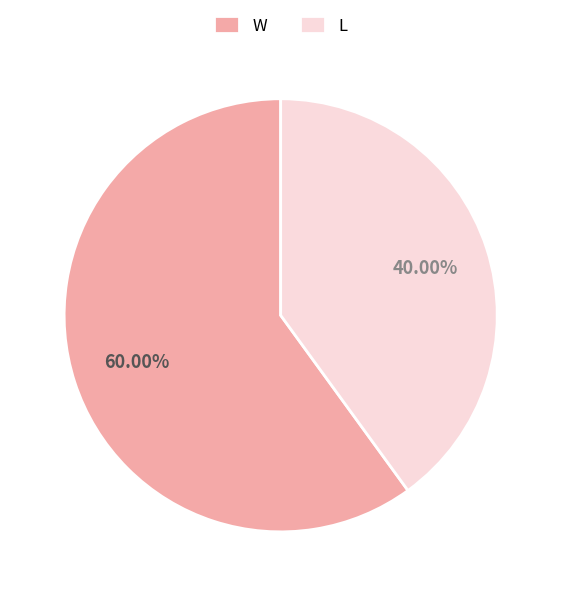

What percentage is the W slice, to the nearest percent?

60%